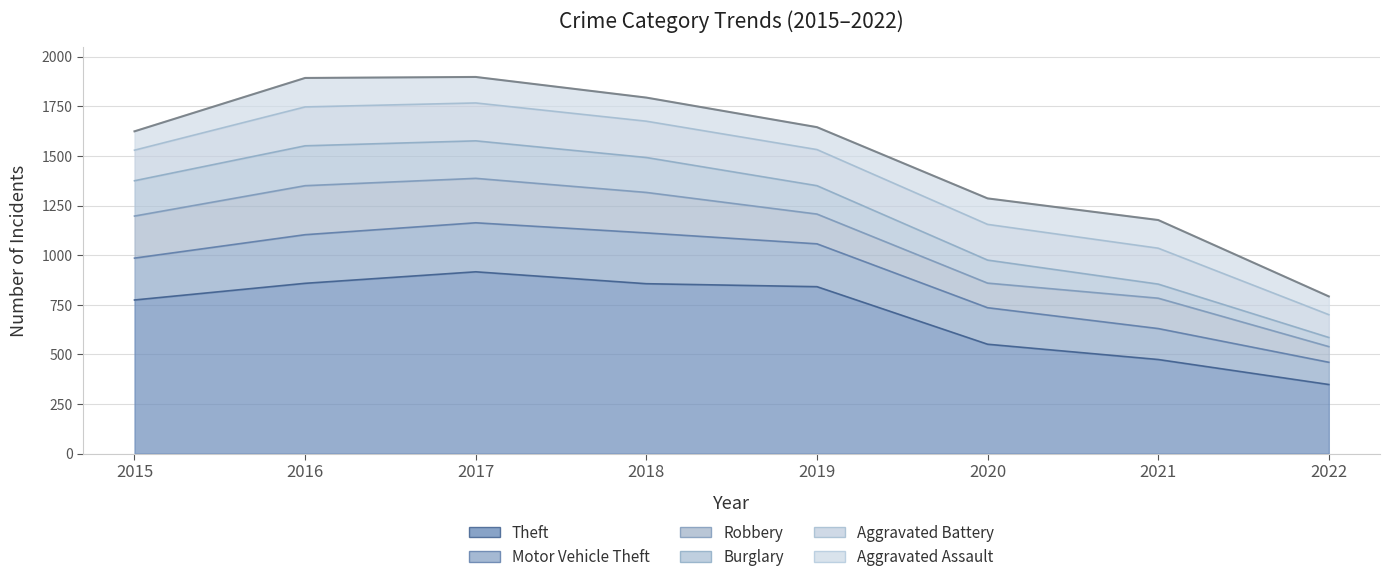

At which label is Theft closest to 632?

2020